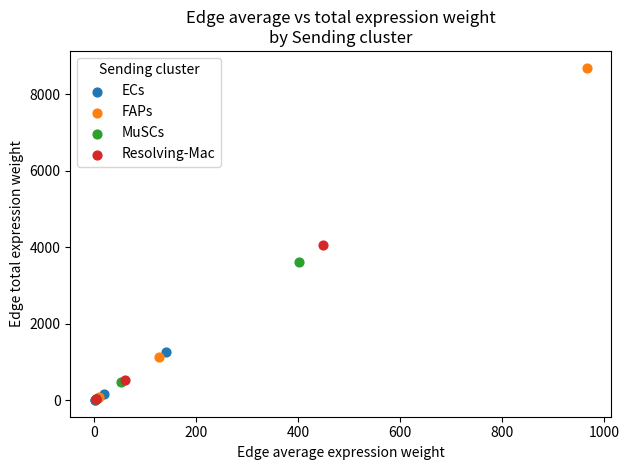

Which series contains the highest Y value?

FAPs